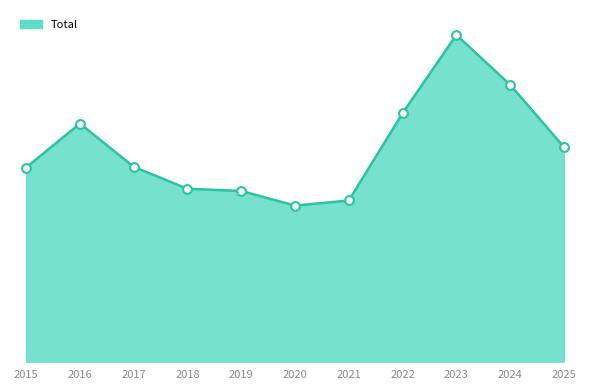

Is this an area chart (filled region under the line)?

Yes